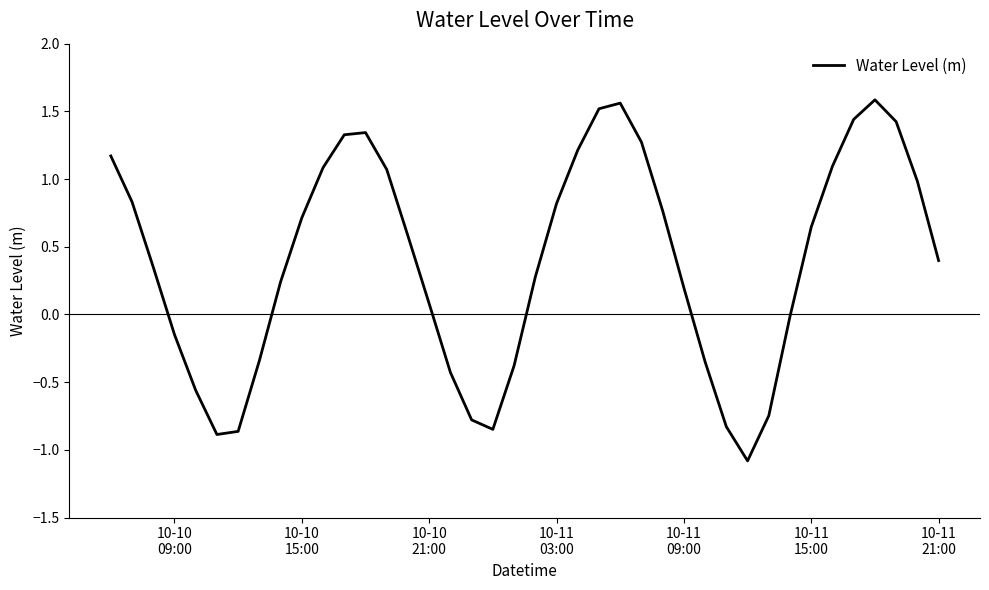

What is the smallest value displayed?

-1.1